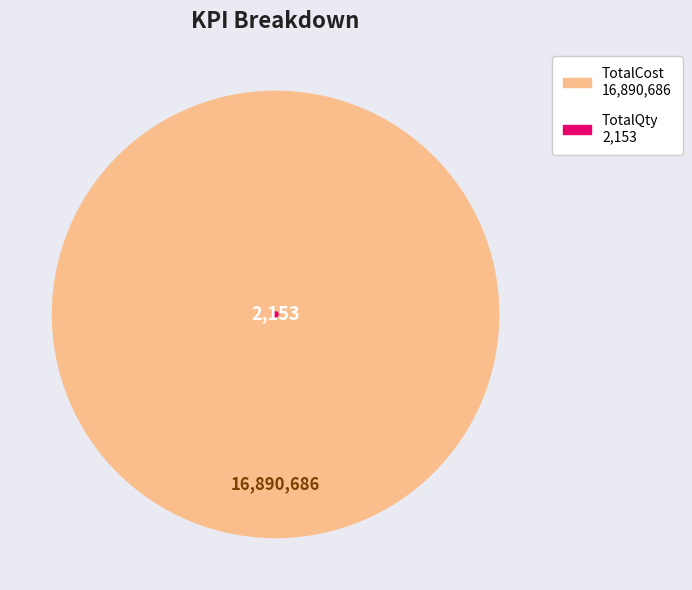

Rank the categories by value from lowest to highest.

TotalQty, TotalCost